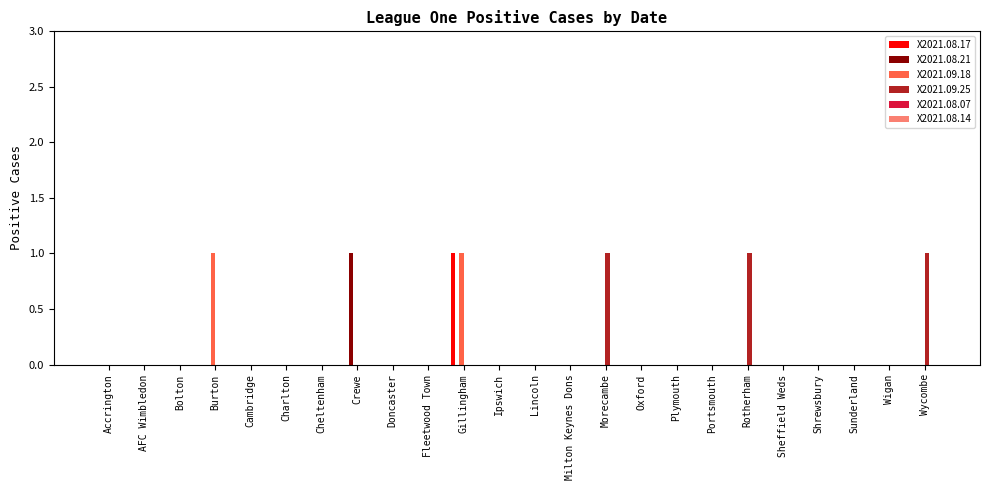

What is the total value across all series at Morecambe?

1